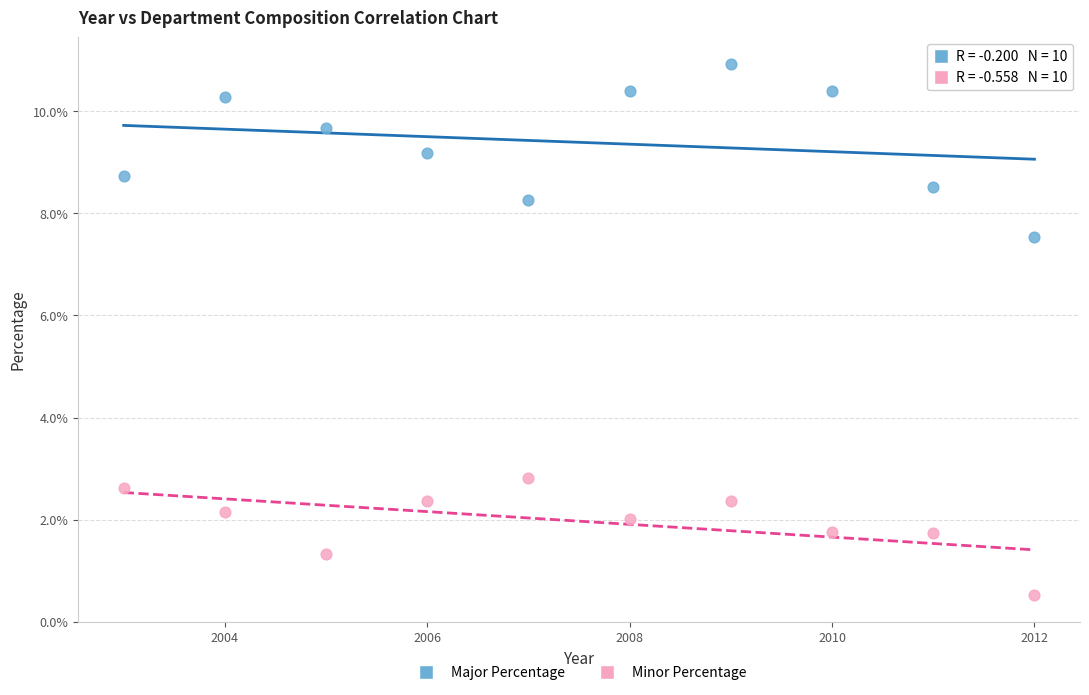

What are all the series names shown in the legend?

Major Percentage, Minor Percentage